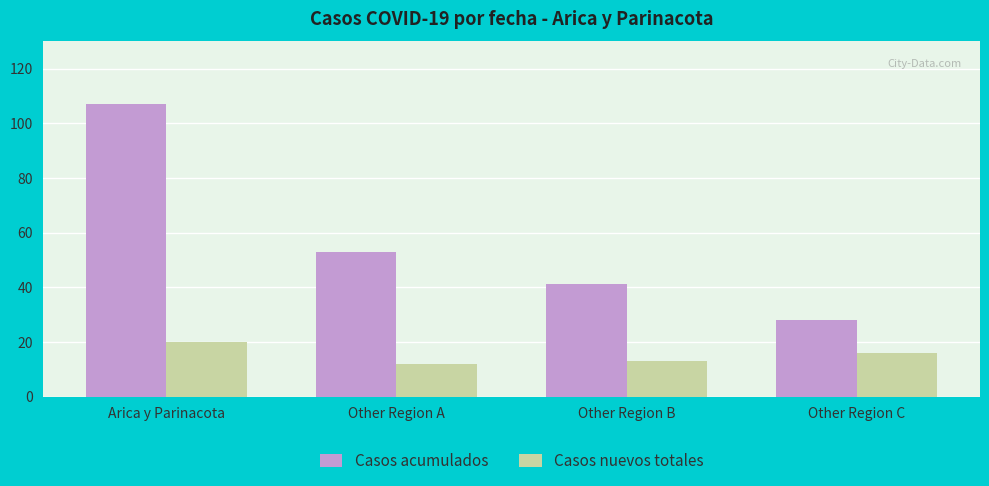

What is the difference between the highest and lowest values at Other Region B?

28